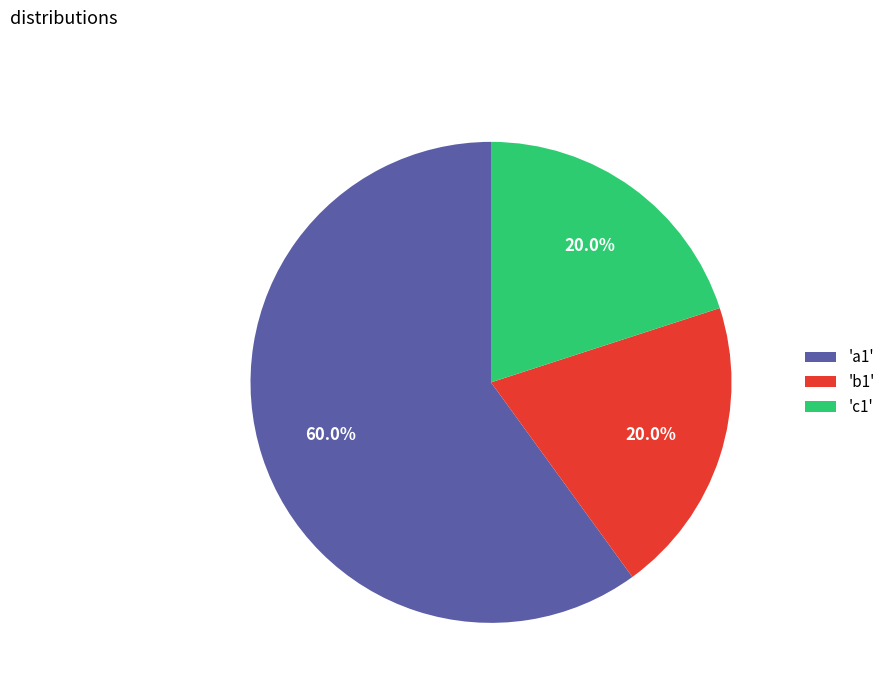

How many slices are in this pie chart?

3